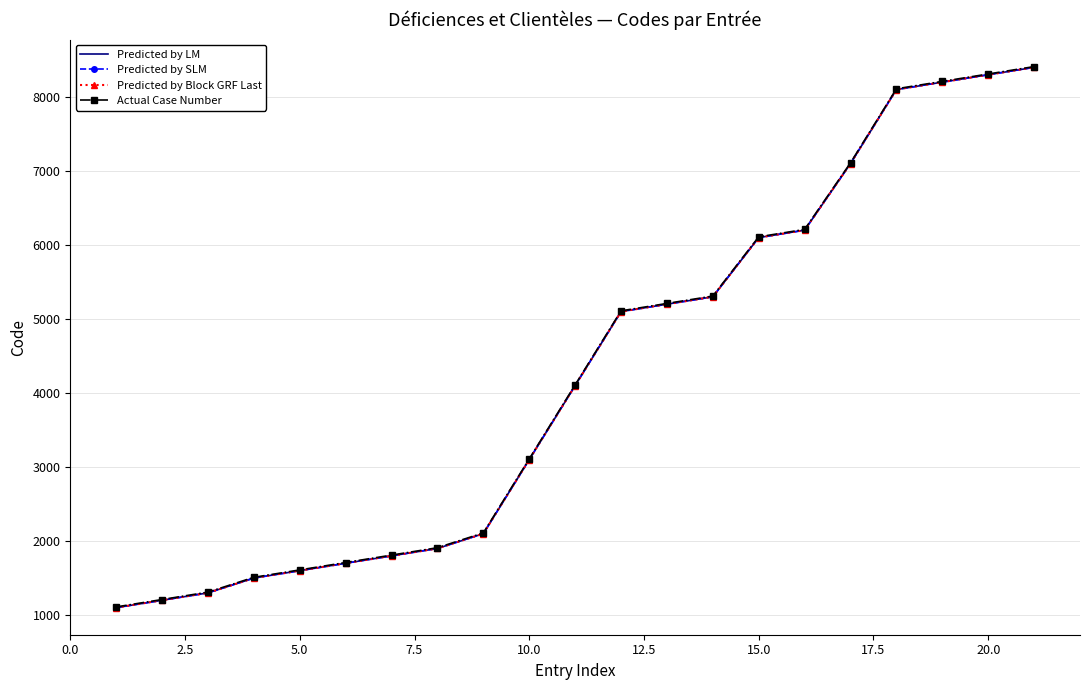

True or false: Actual Case Number has more than 2 points higher than both neighbors.

False